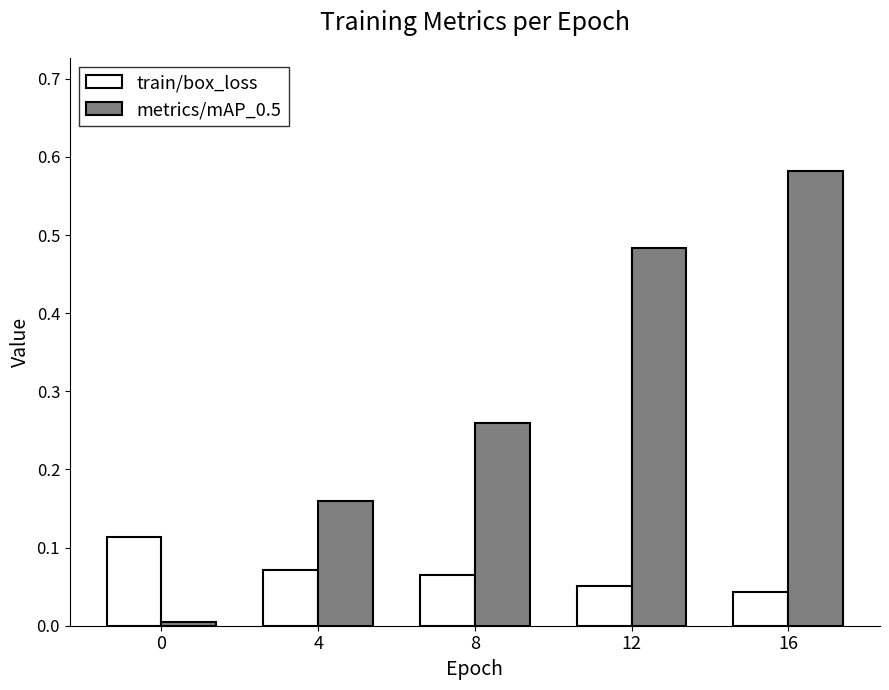

Which category has the highest value across all series?

16